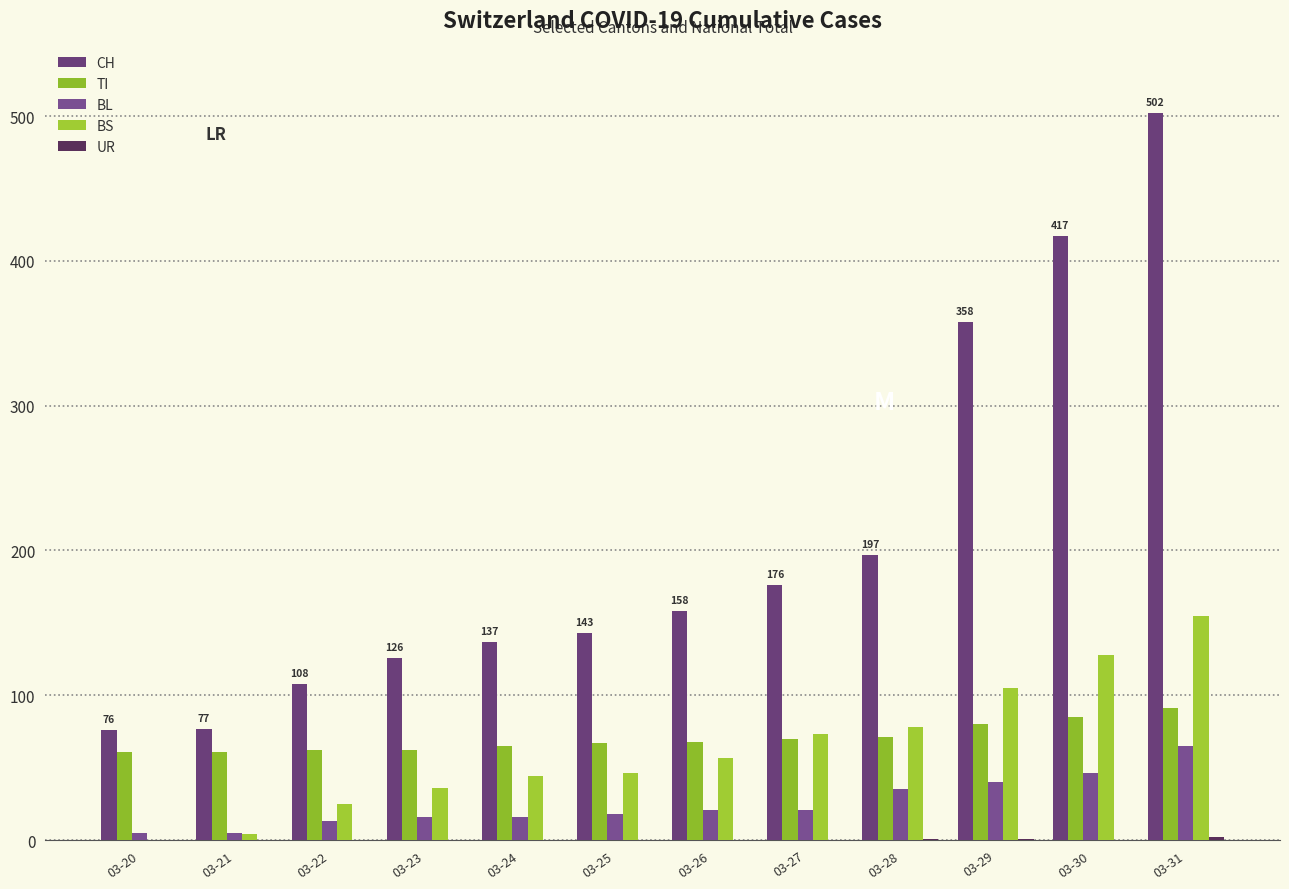

The value of BS at 03-26 is 93. True or false?

False